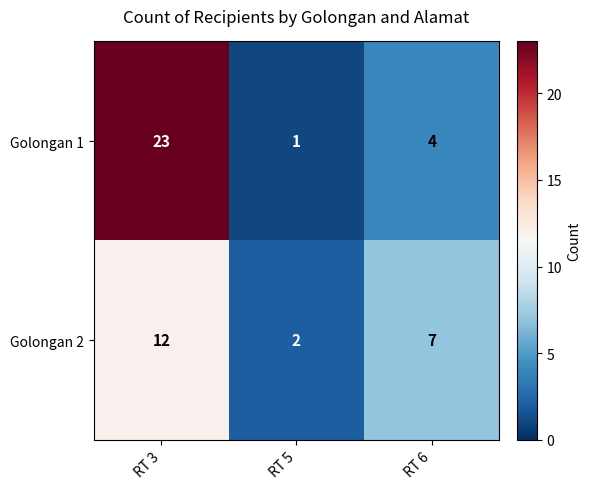

Which series changed the most between RT 3 and RT 6?

Golongan 1